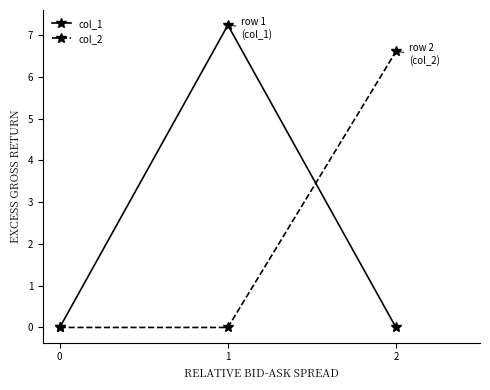

What is the difference between the col_1 values at 0 and 1?

7.2